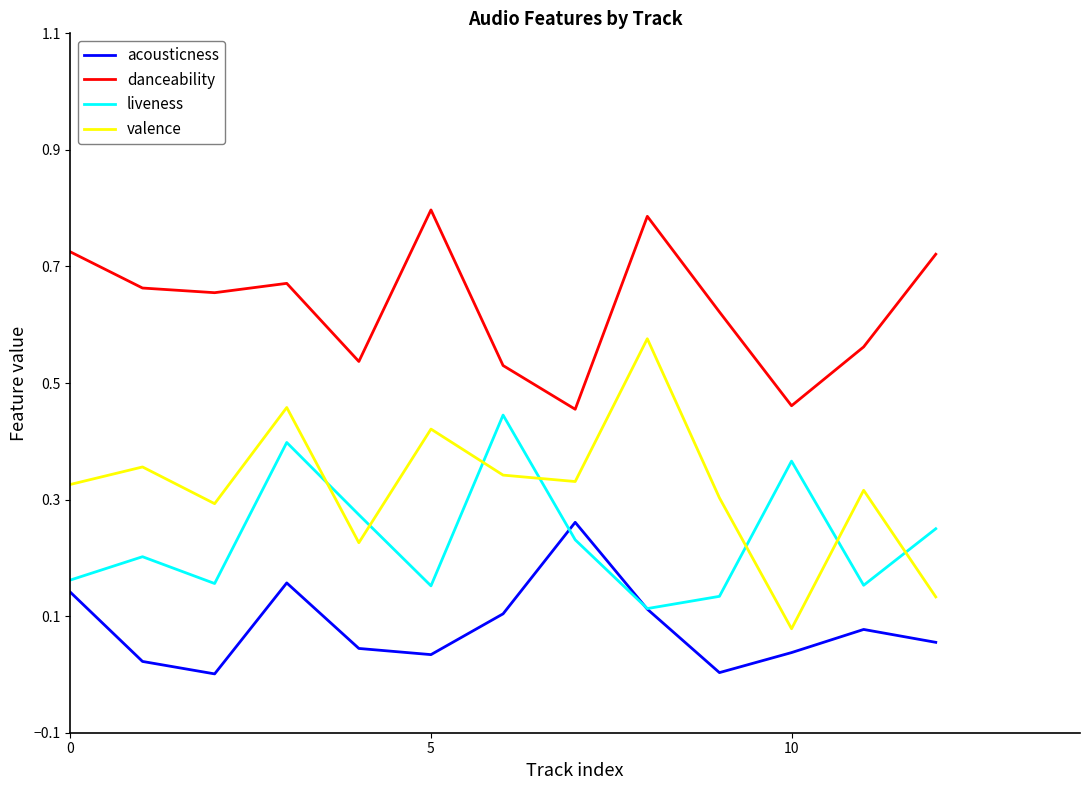

Which series has the largest range (max minus min)?

valence